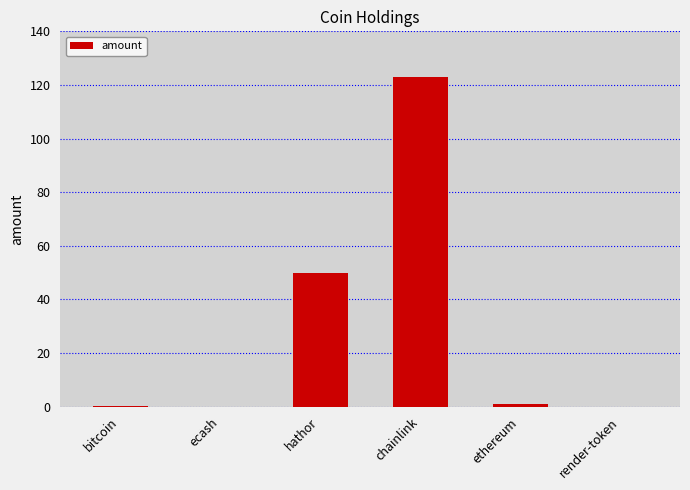

How many data points does each series have?

6